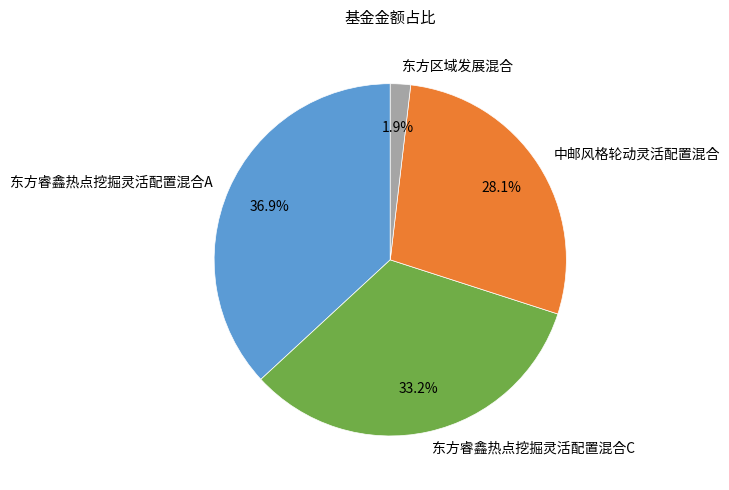

To the nearest percent, what portion does 中邮风格轮动灵活配置混合 represent?

28%